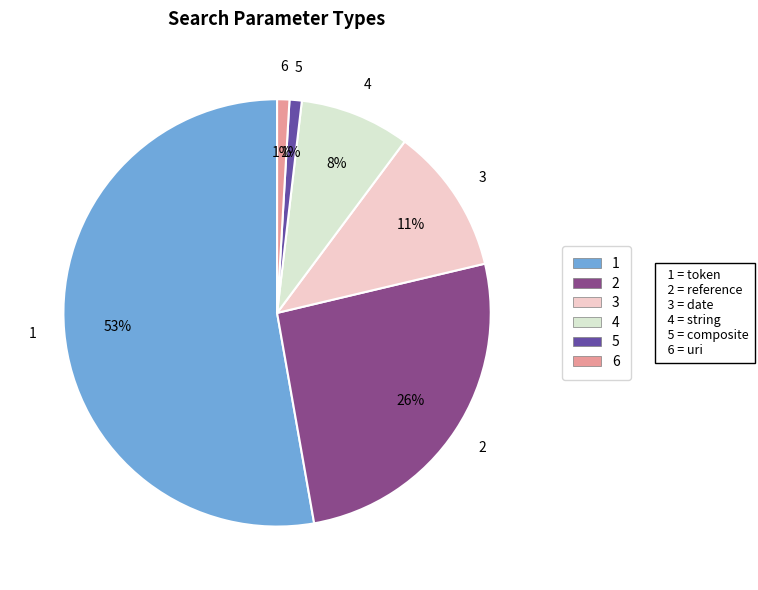

To the nearest percent, what is the average slice percentage?

17%